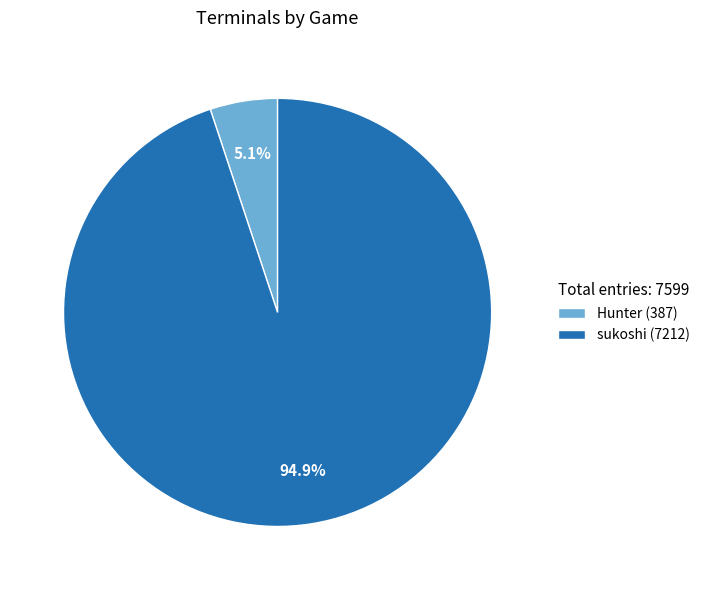

Between Hunter (387) and sukoshi (7212), which is larger?

sukoshi (7212)